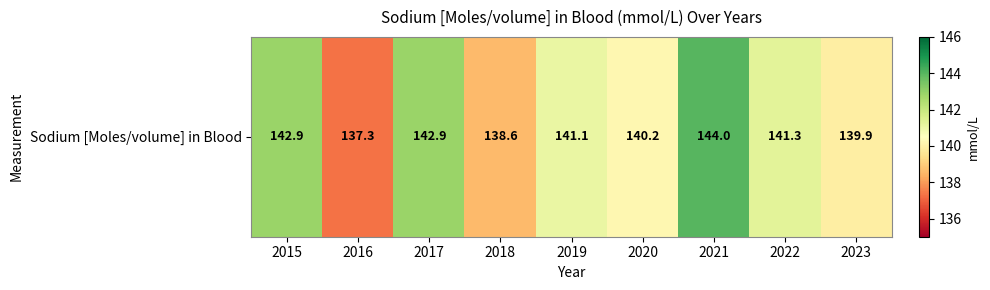

How many series are shown in this chart?

1